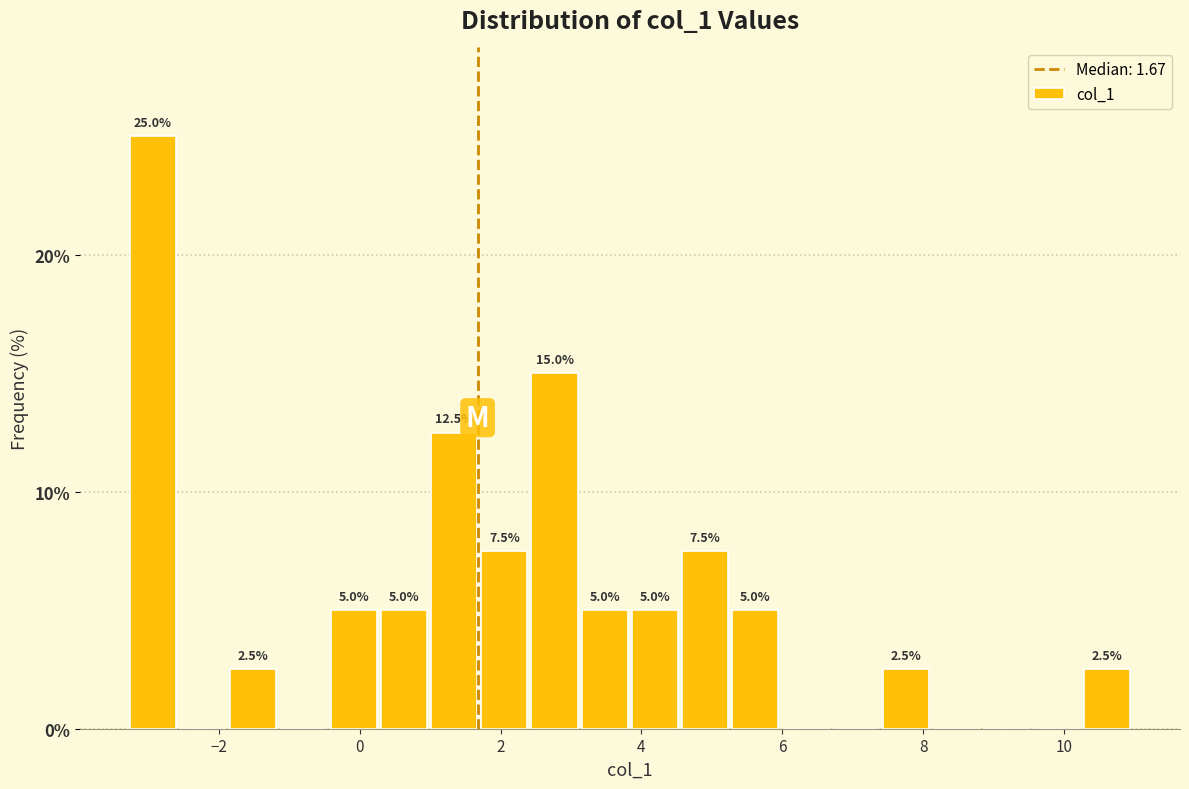

Read against the x-axis, roughly where is the centre of the tallest bar?

-3.0